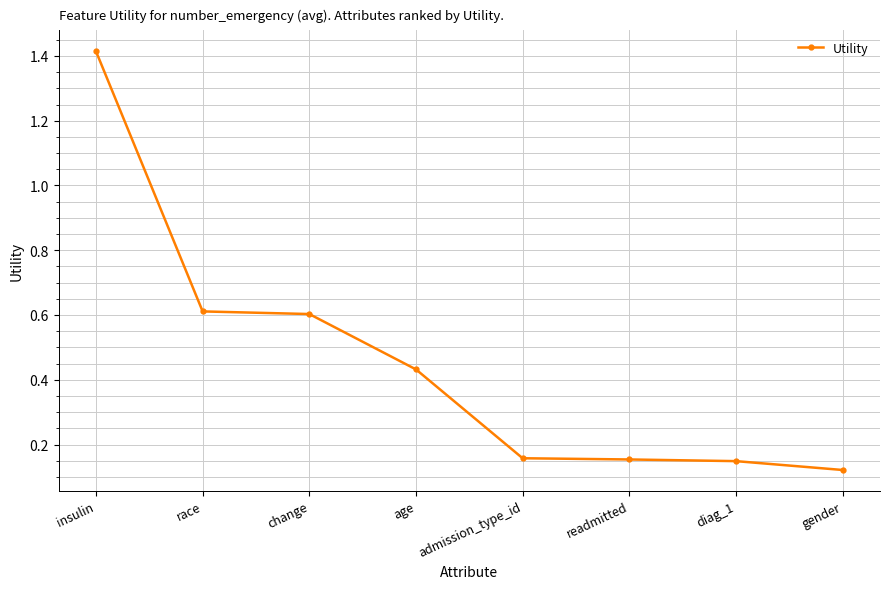

Which category has the lowest value across all series?

gender